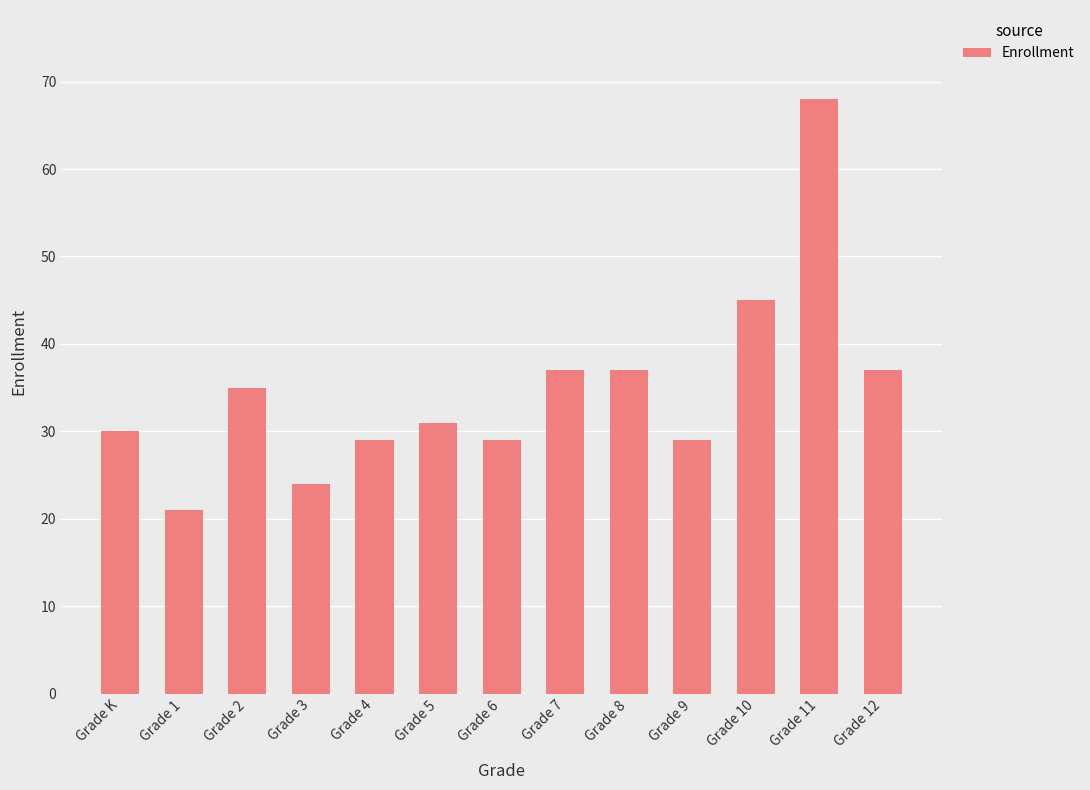

What is the maximum value shown in the chart?

68